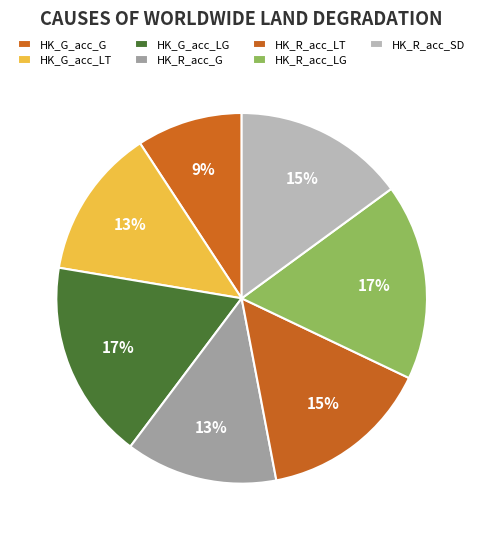

Does any single category account for the majority?

No